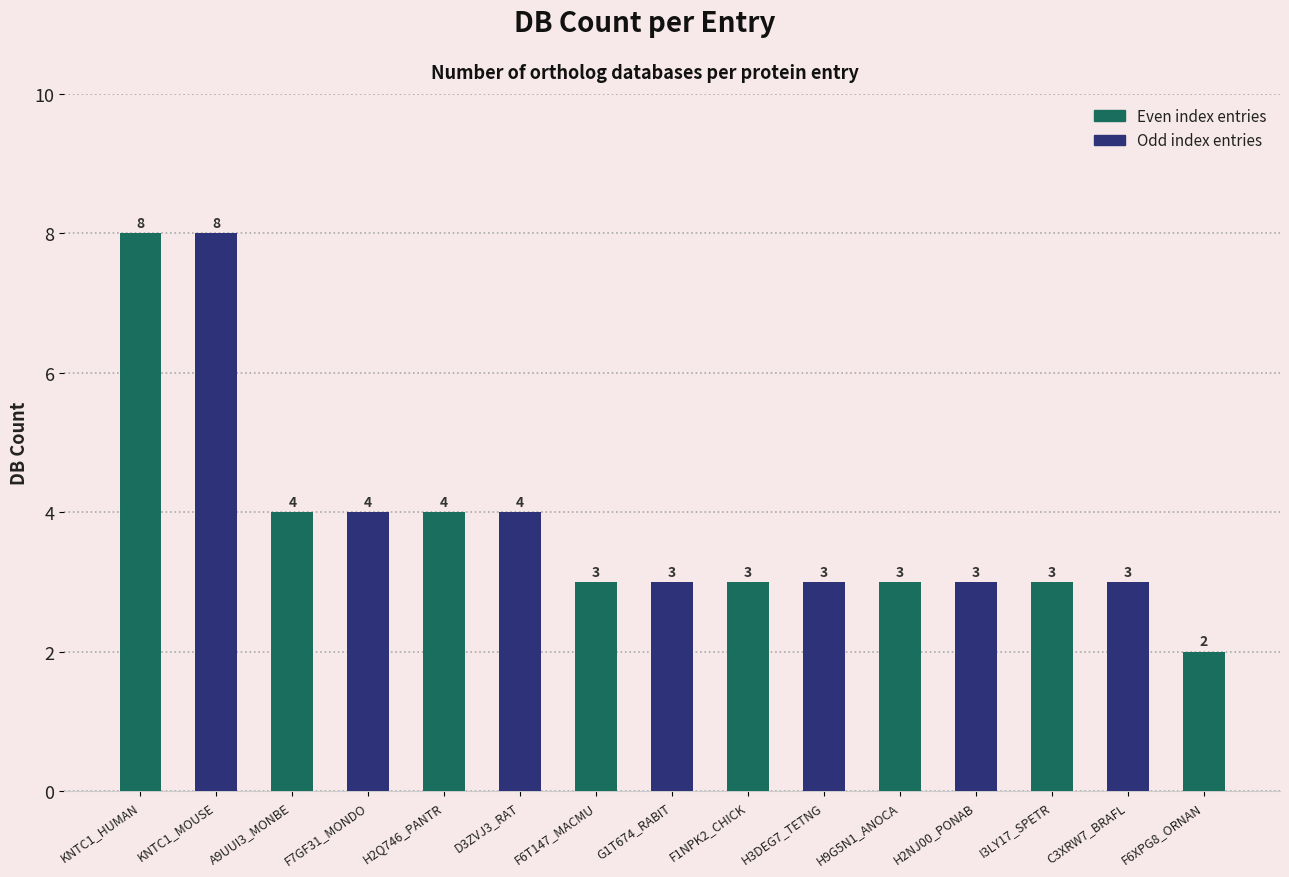

What is the minimum value shown in the chart?

2